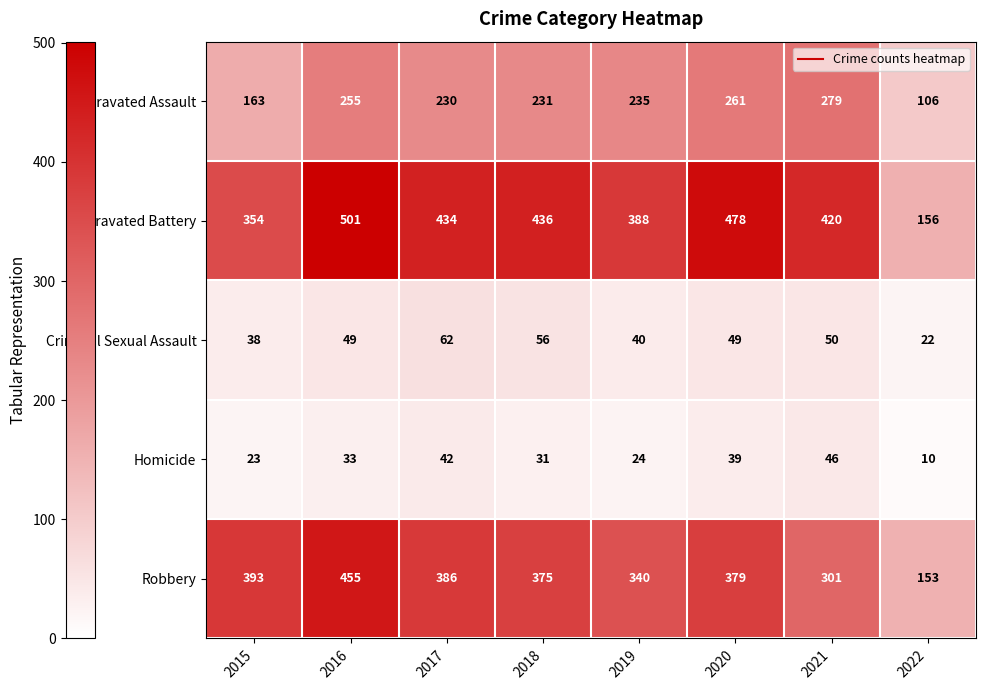

At which category does the chart reach its peak across all series?

2016